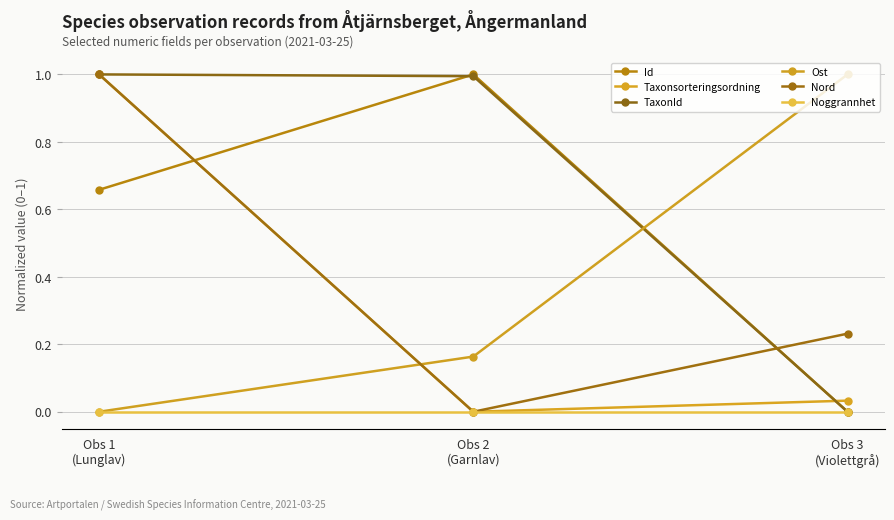

At which category is the sum across all series the highest?

Obs 1
(Lunglav)